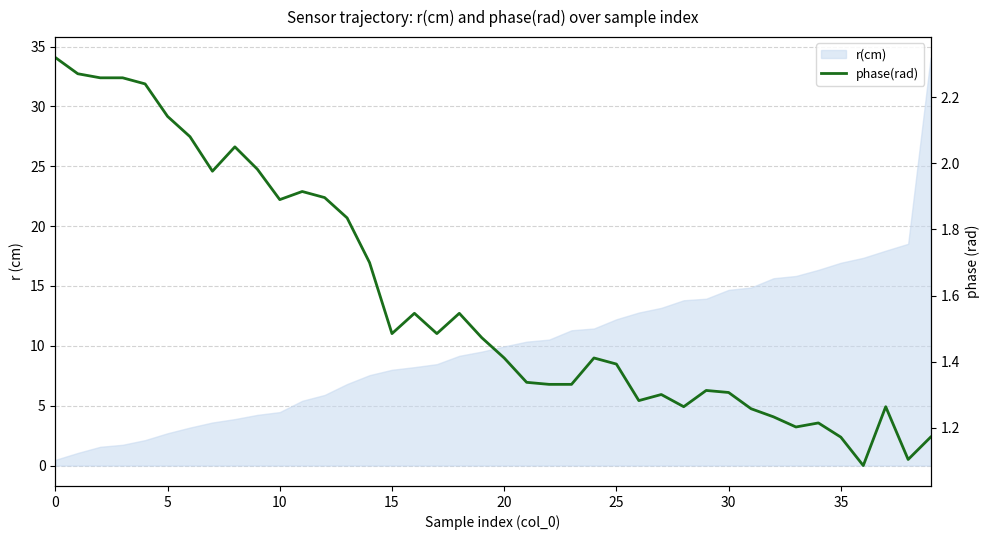

Reading right to left, what are all the values shown in this chart?

1.2	1.1	1.3	1.1	1.2	1.2	1.2	1.2	1.3	1.3	1.3	1.3	1.3	1.3	1.4	1.4	1.3	1.3	1.3	1.4	1.5	1.5	1.5	1.5	1.5	1.7	1.8	1.9	1.9	1.9	2.0	2.0	2.0	2.1	2.1	2.2	2.3	2.3	2.3	2.3